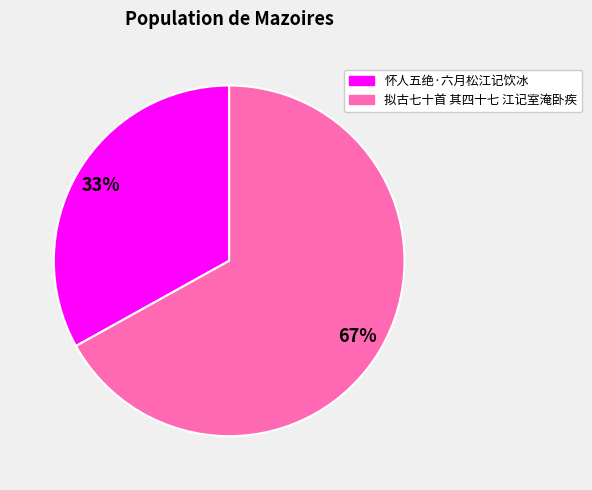

Combined, do 拟古七十首 其四十七 江记室淹卧疾 and 怀人五绝·六月松江记饮冰 account for over 50%?

Yes